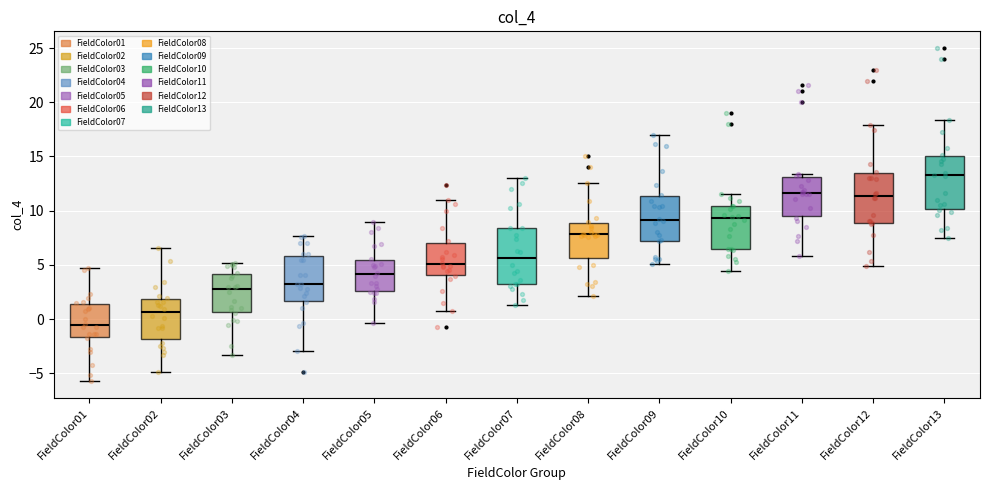

Reading left to right, transcribe this box plot: for each box, give where its median line is, the range the box spans, and where its two whiskers end, as read against the y-axis. The values are not printed on the chart, so give them approximately, as read against the axis.

FieldColor01: median -0.5, box -1.5 to 1.5, whiskers -5.5 to 4.5
FieldColor02: median 0.5, box -2.0 to 2.0, whiskers -5.0 to 6.5
FieldColor03: median 2.5, box 0.5 to 4.0, whiskers -3.5 to 5.0
FieldColor04: median 3.5, box 1.5 to 6.0, whiskers -3.0 to 7.5
FieldColor05: median 4.0, box 2.5 to 5.5, whiskers -0.5 to 9.0
FieldColor06: median 5.0, box 4.0 to 7.0, whiskers 1.0 to 11.0
FieldColor07: median 5.5, box 3.0 to 8.5, whiskers 1.5 to 13.0
FieldColor08: median 8.0, box 5.5 to 9.0, whiskers 2.0 to 12.5
FieldColor09: median 9.0, box 7.0 to 11.5, whiskers 5.0 to 17.0
FieldColor10: median 9.5, box 6.5 to 10.5, whiskers 4.5 to 11.5
FieldColor11: median 11.5, box 9.5 to 13.0, whiskers 6.0 to 13.5
FieldColor12: median 11.5, box 9.0 to 13.5, whiskers 5.0 to 18.0
FieldColor13: median 13.5, box 10.0 to 15.0, whiskers 7.5 to 18.5